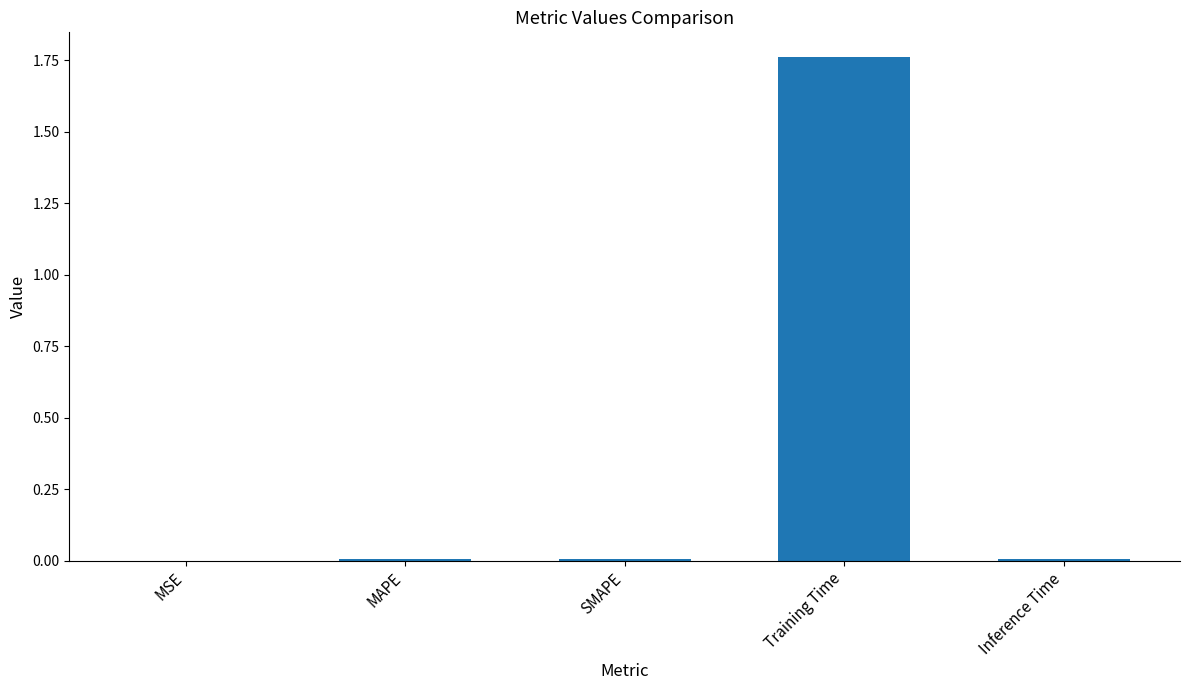

Is it true that the value at SMAPE is 0.0?

True